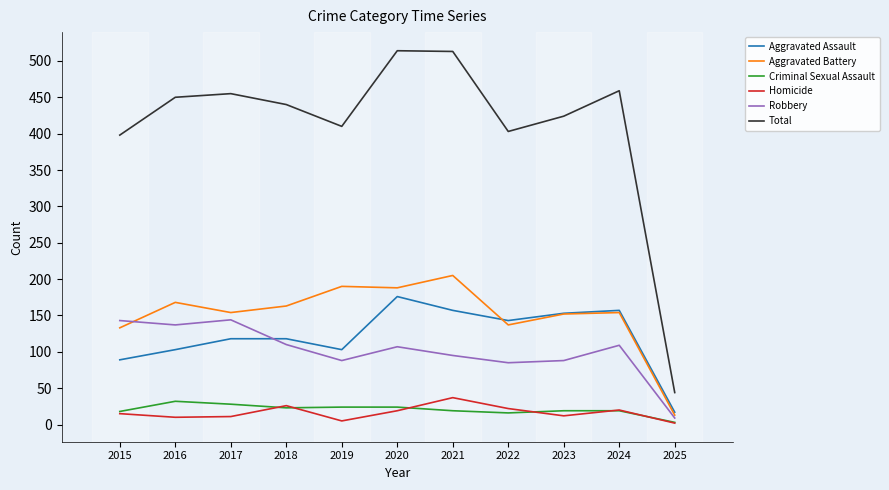

What is the spread (max minus min) of values at 2021?

494